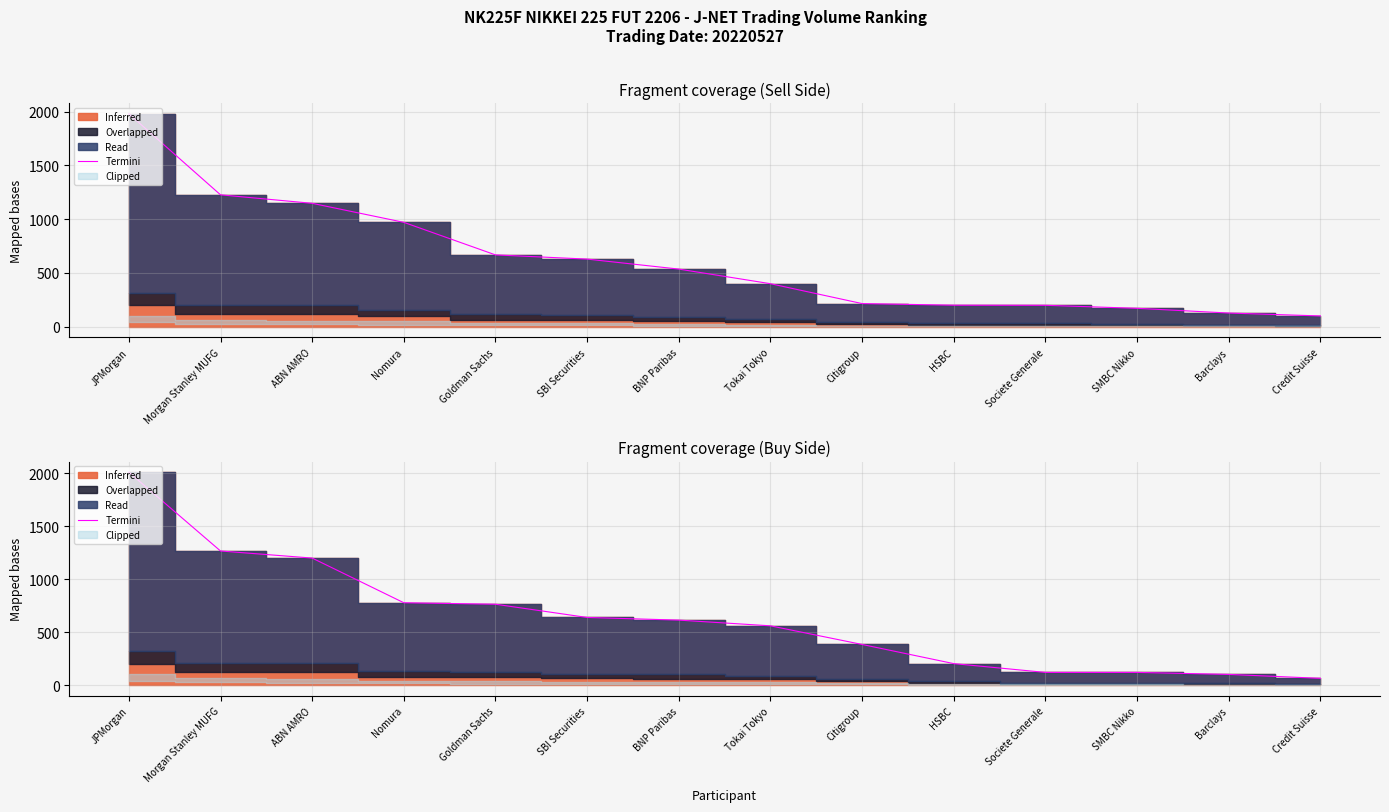

True or false: the data shows 778 at Nomura.

True